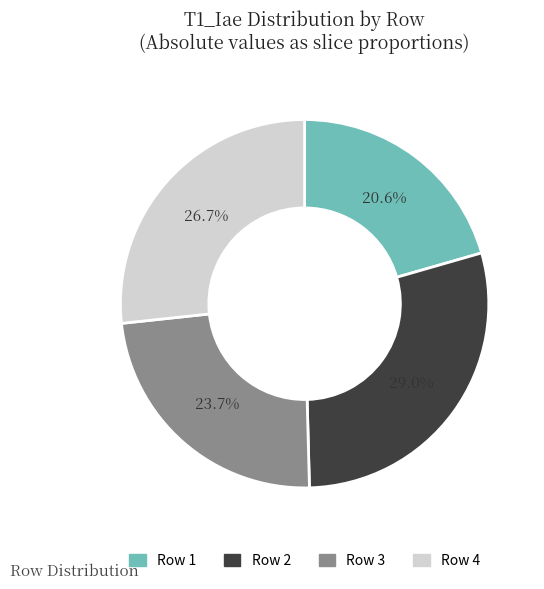

Which category has the smallest portion of the pie?

1